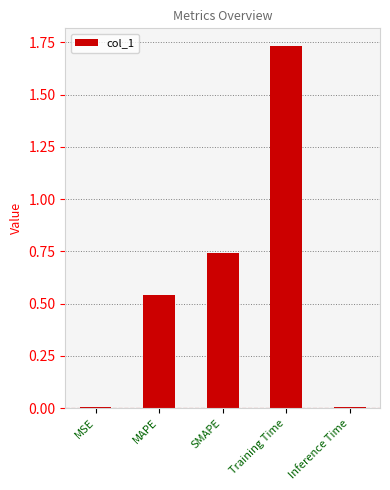

The chart shows a value of 0.0 at MSE. True or false?

True